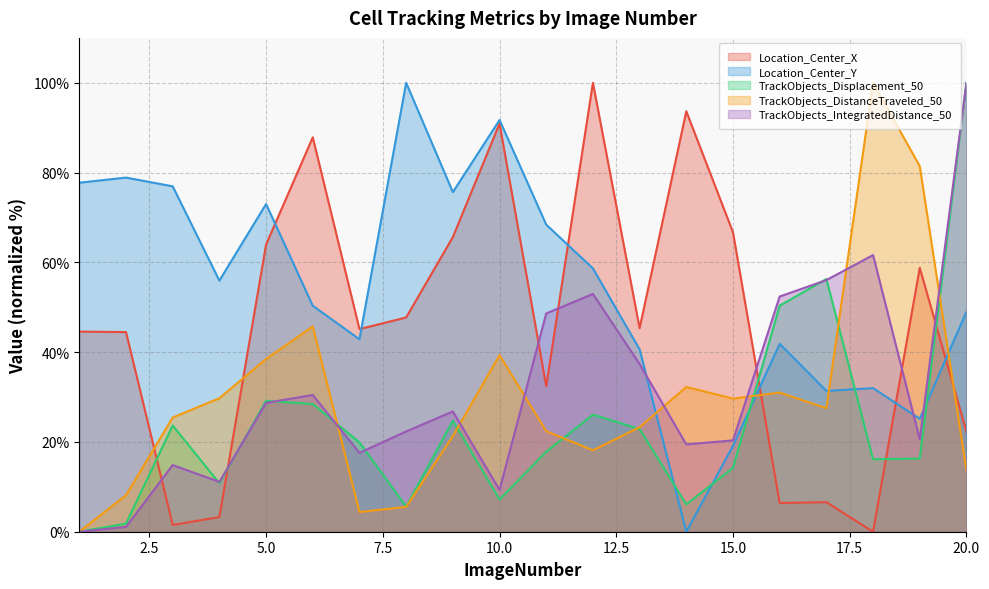

What is the total value across all series at 7?

129.9